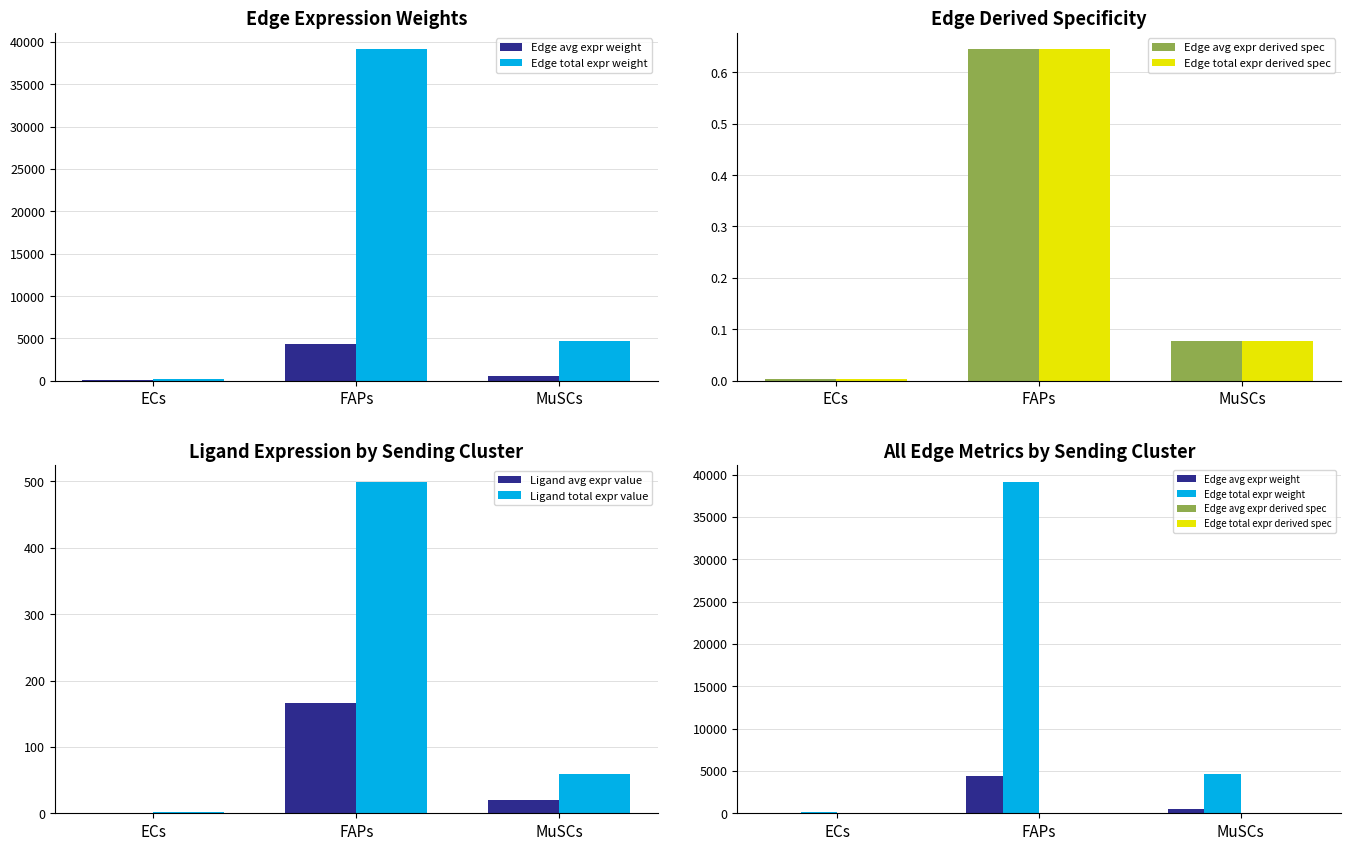

How many groups of bars are there?

3